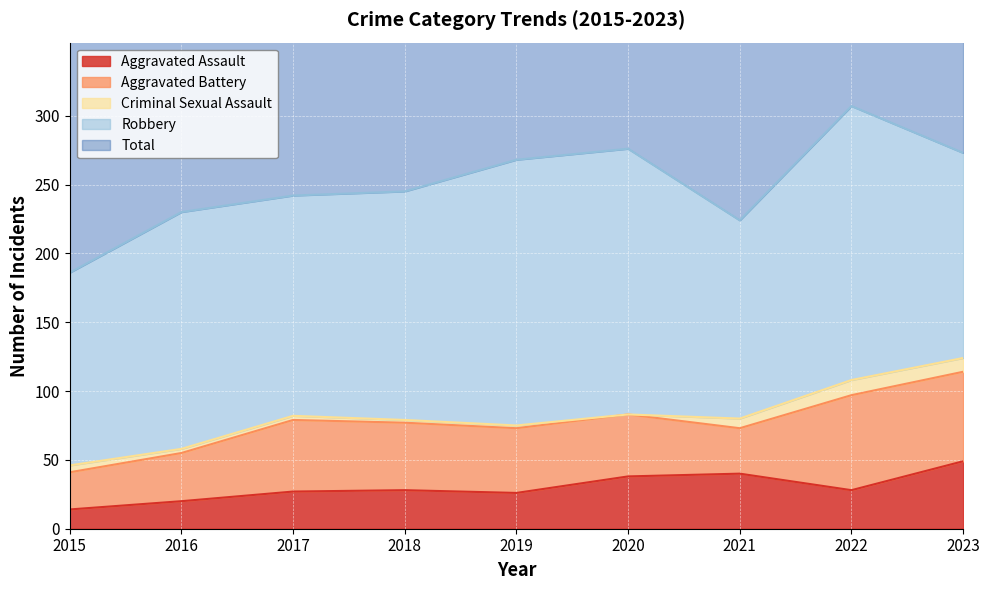

What is the difference between the maximum and minimum values in the Robbery series?

59